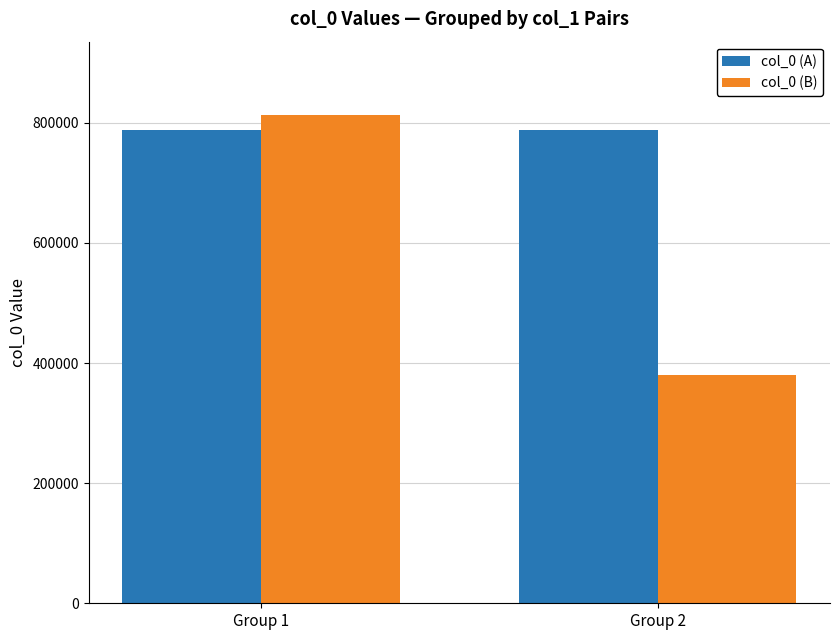

The value of col_0 (A) at Group 2 is 1186605. True or false?

False